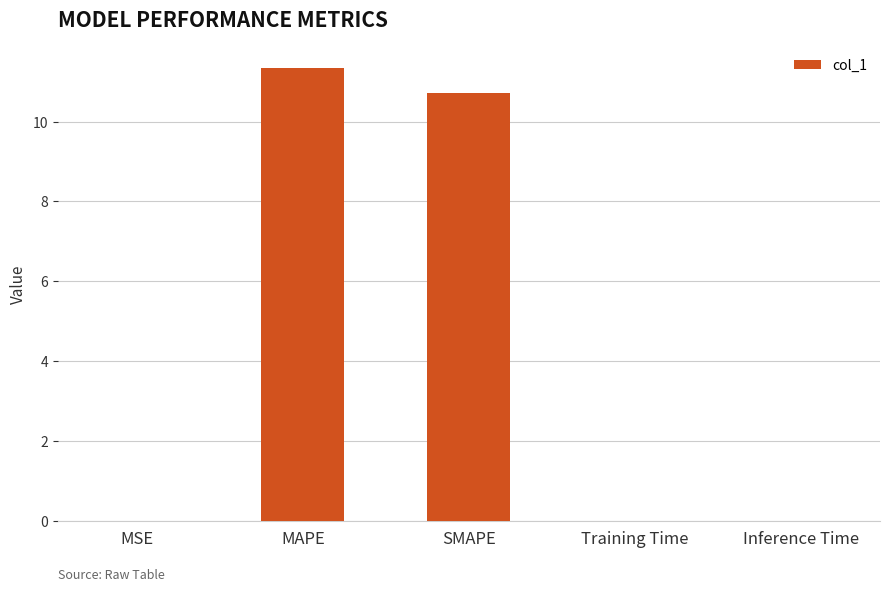

Which label corresponds to the largest value in the chart?

MAPE